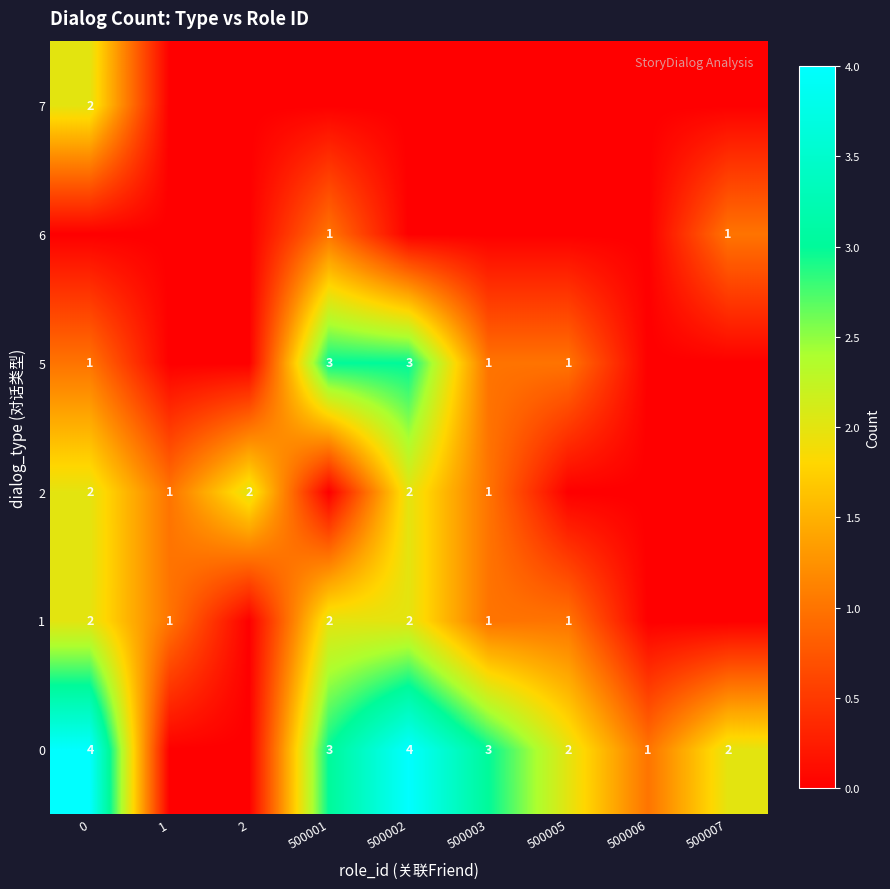

What is the sum of the row_1 values at 500006 and 500003?

1